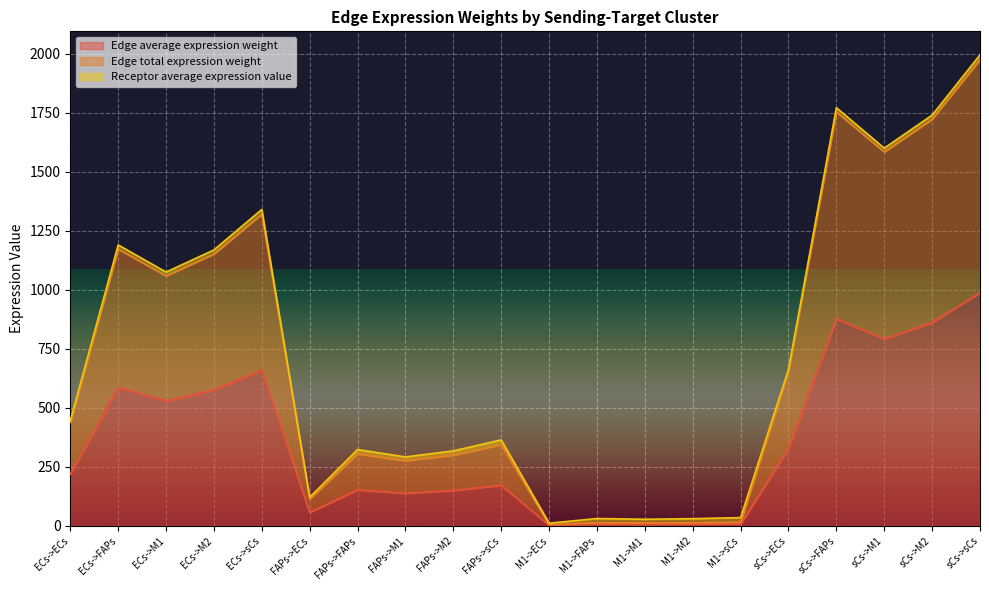

Is the value of Edge total expression weight at sCs->ECs greater than the value of Edge average expression weight at M1->M1?

Yes